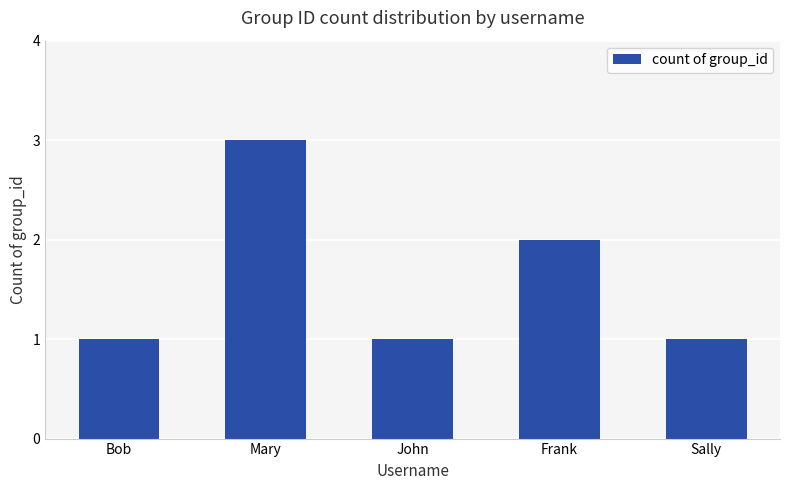

Are the bars horizontal?

No